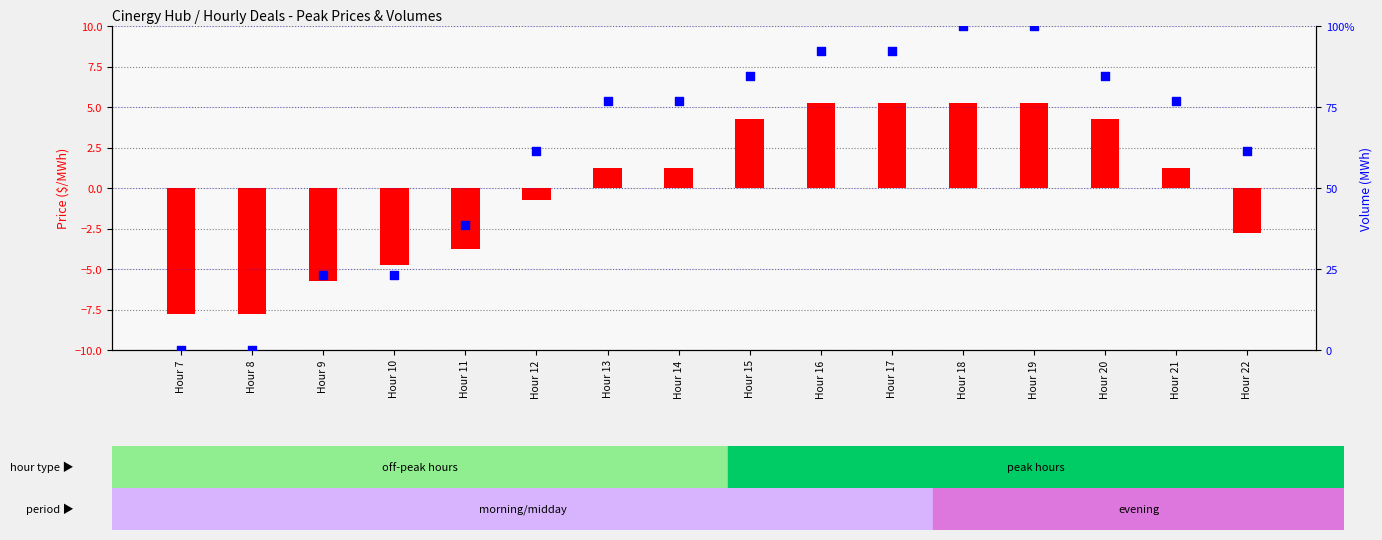

At which category is the sum across all series the highest?

Hour 18